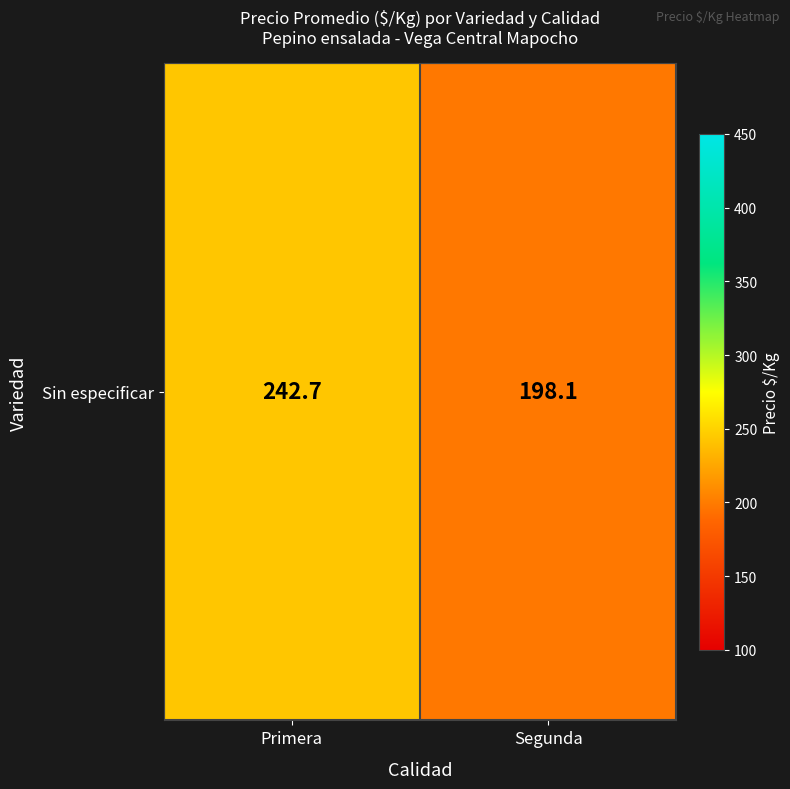

Reading left to right, transcribe all the data shown in this chart.

242.7	198.1